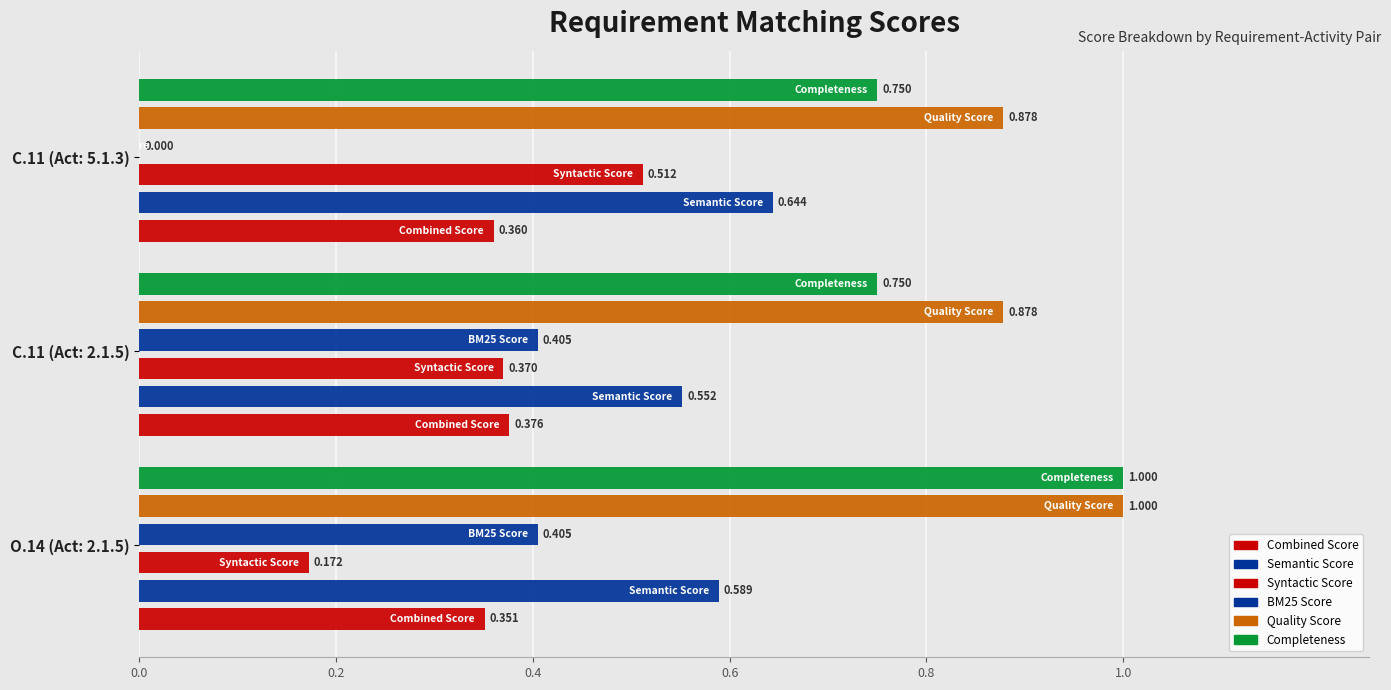

What is the sum of the Combined Score values at C.11 (Act: 5.1.3) and O.14 (Act: 2.1.5)?

0.7